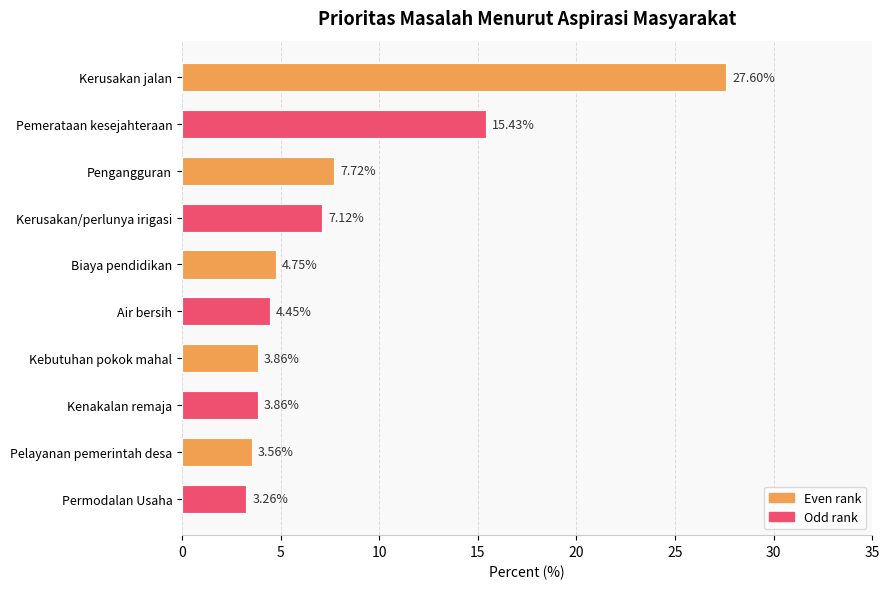

What is the sum of all values?

81.6